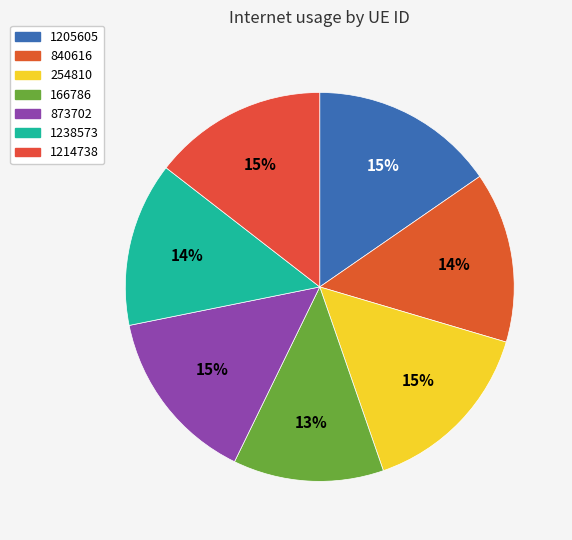

True or false: 166786 accounts for 20% of the total.

False